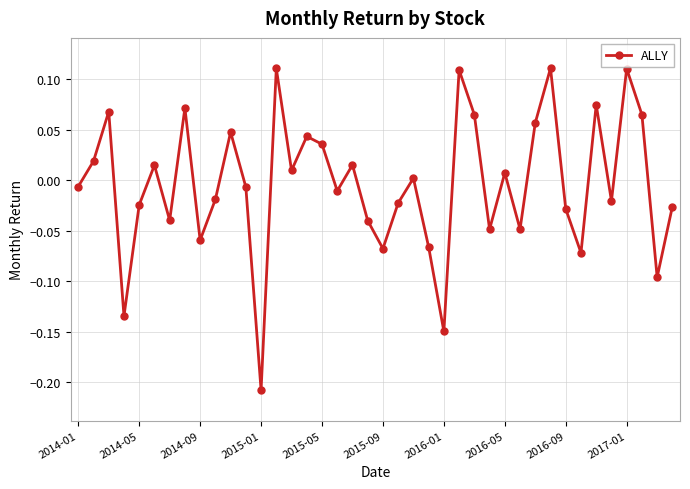

How many negative values are there?

21